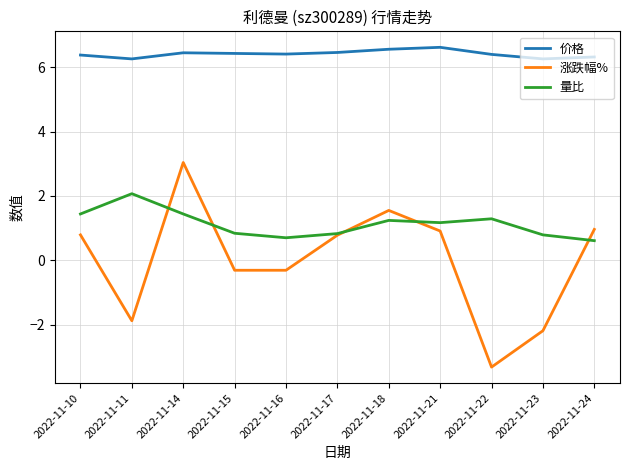

Between 2022-11-22 and 2022-11-24, which series saw the biggest shift?

涨跌幅%